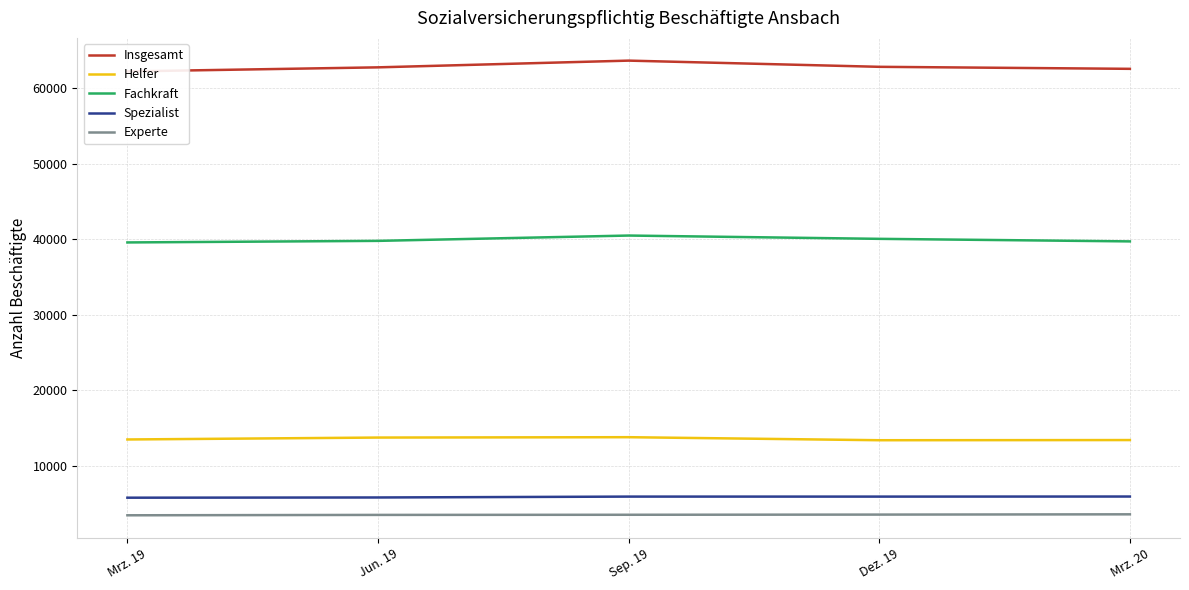

How many distinct data groups are displayed?

5